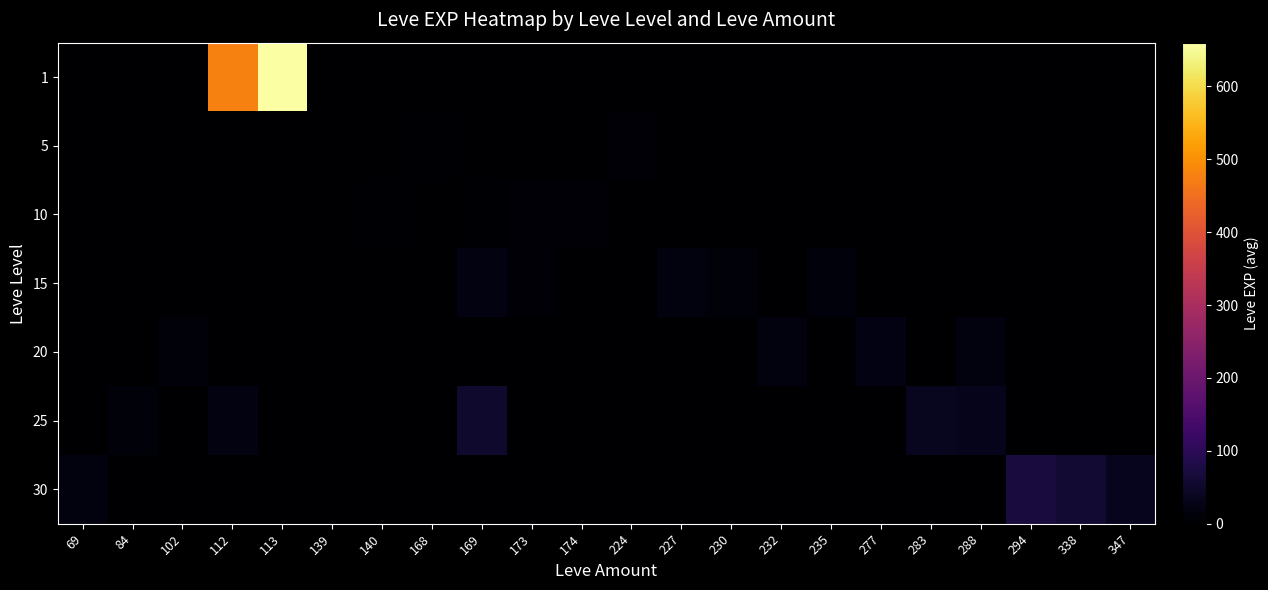

Which has a higher value, 169 or 347?

169